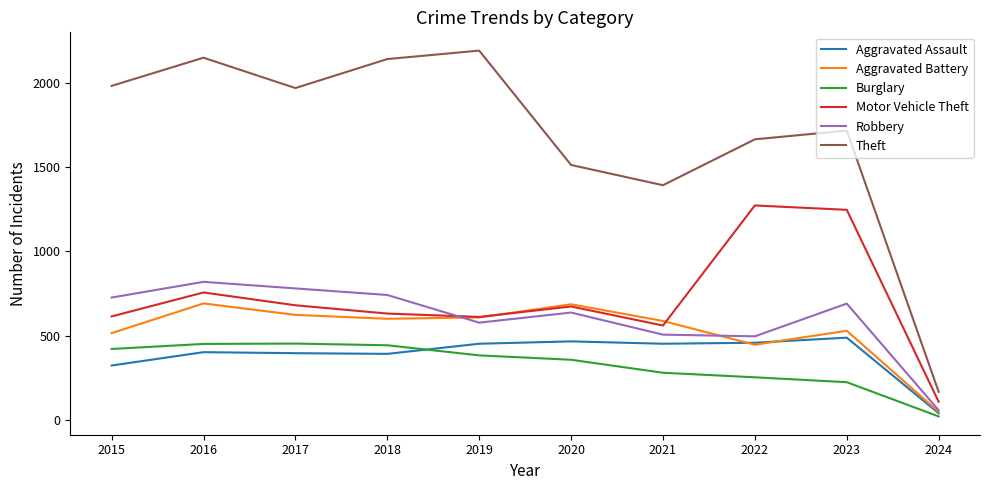

Which label corresponds to the smallest value in the chart?

2024